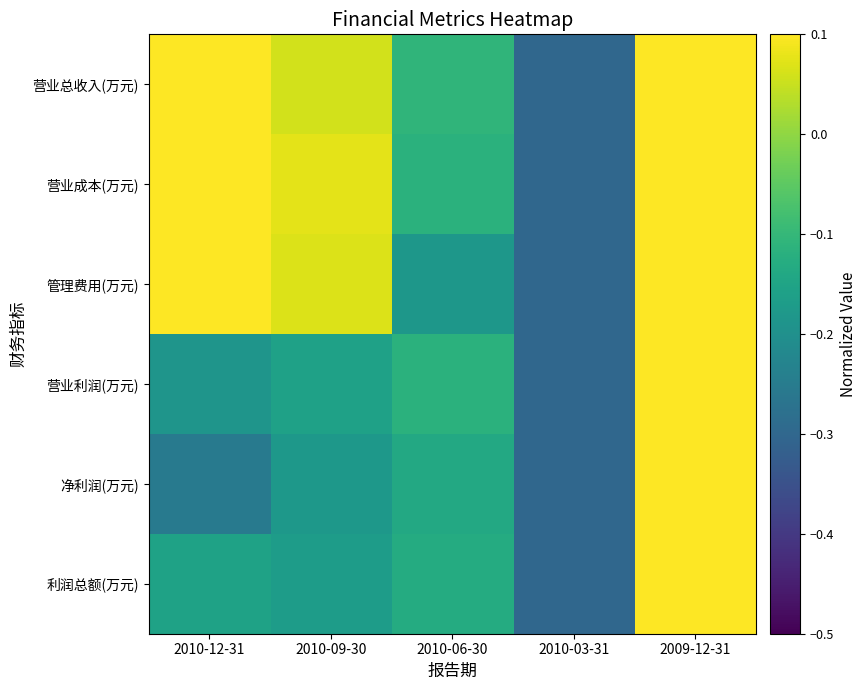

At 2009-12-31, list the series in order from largest to smallest.

营业总收入(万元), 营业成本(万元), 营业利润(万元), 净利润(万元), 利润总额(万元), 管理费用(万元)